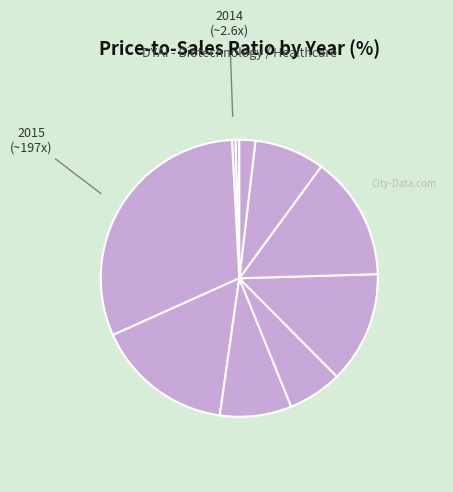

How many segments does this pie chart have?

10